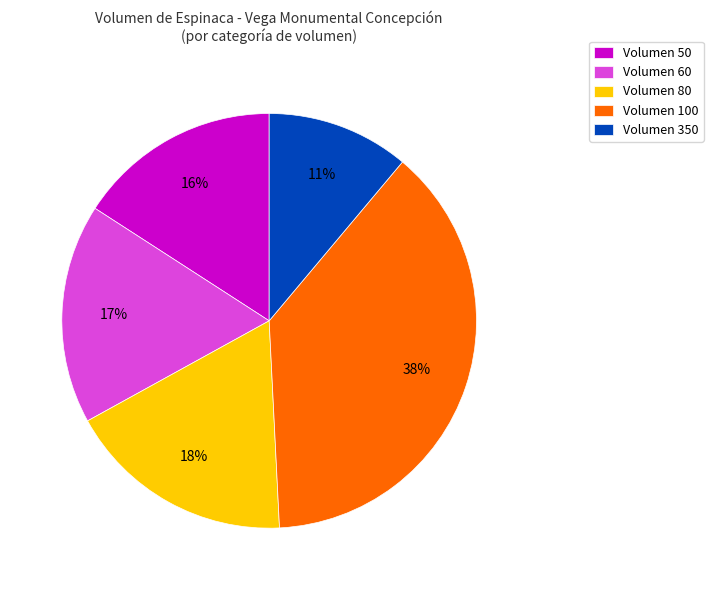

Rank the categories by value from lowest to highest.

Volumen 350, Volumen 50, Volumen 60, Volumen 80, Volumen 100